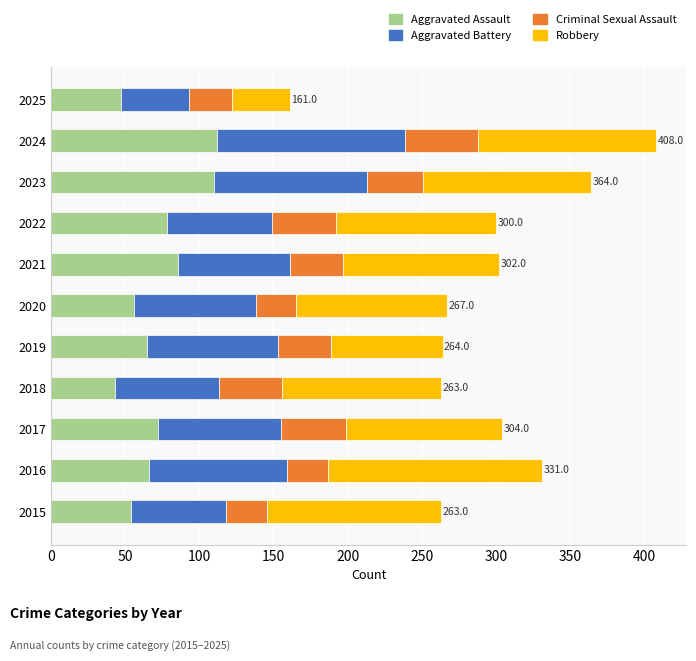

What is the difference between the Aggravated Assault values at 2016 and 2015?

12